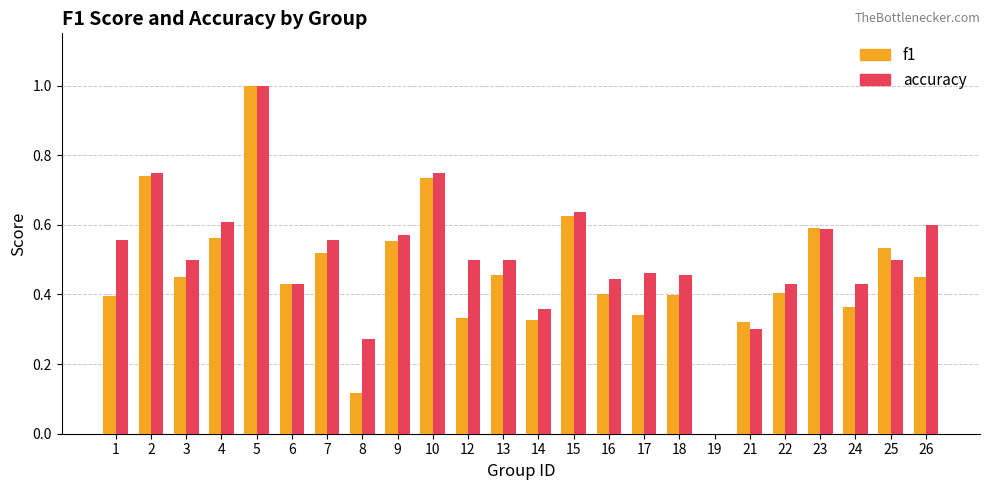

True or false: accuracy has a value of 0.4 at 24.

True